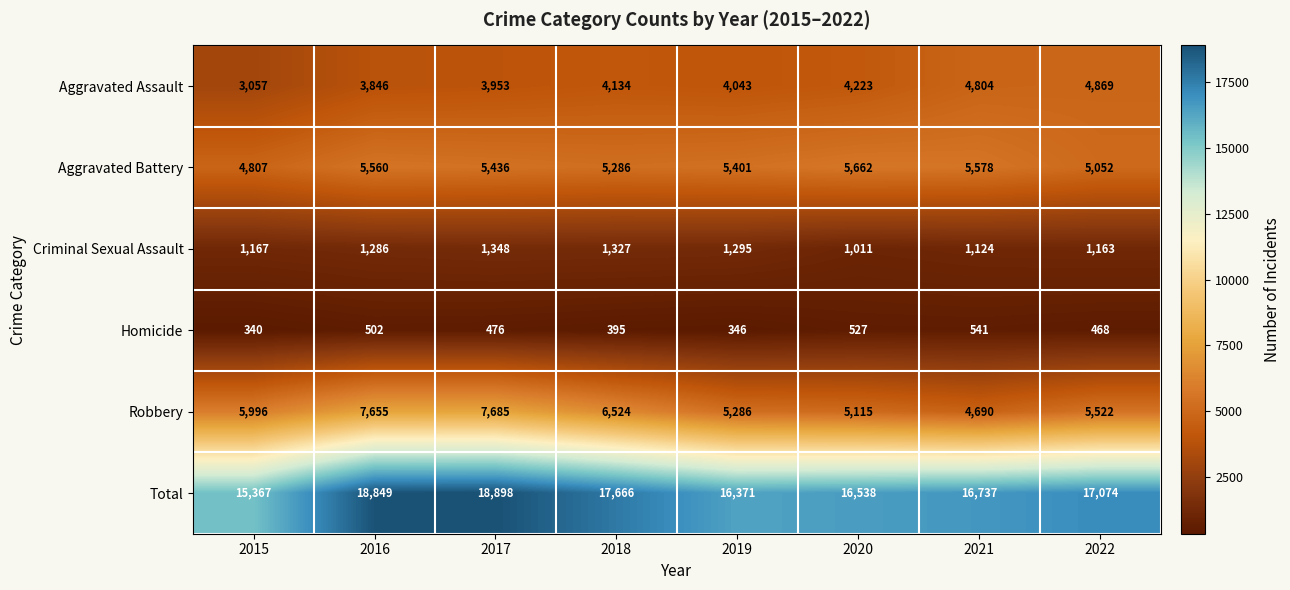

Which series changed the most between 2015 and 2018?

Total